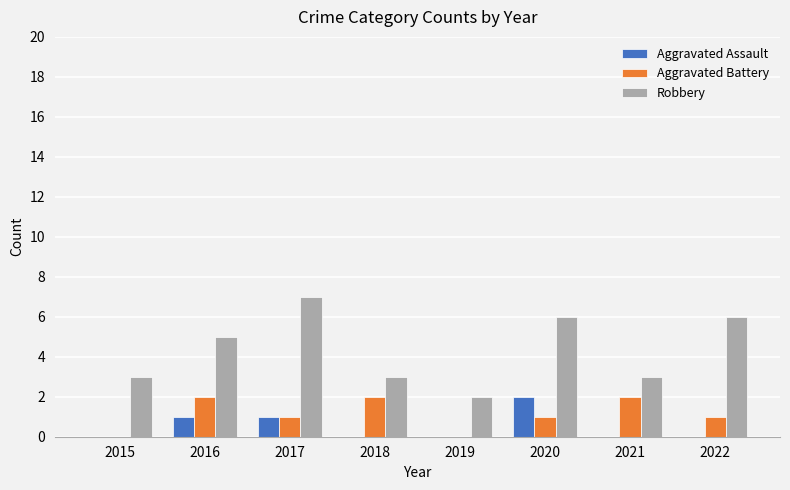

Is the value of Aggravated Assault at 2017 greater than the value of Robbery at 2016?

No